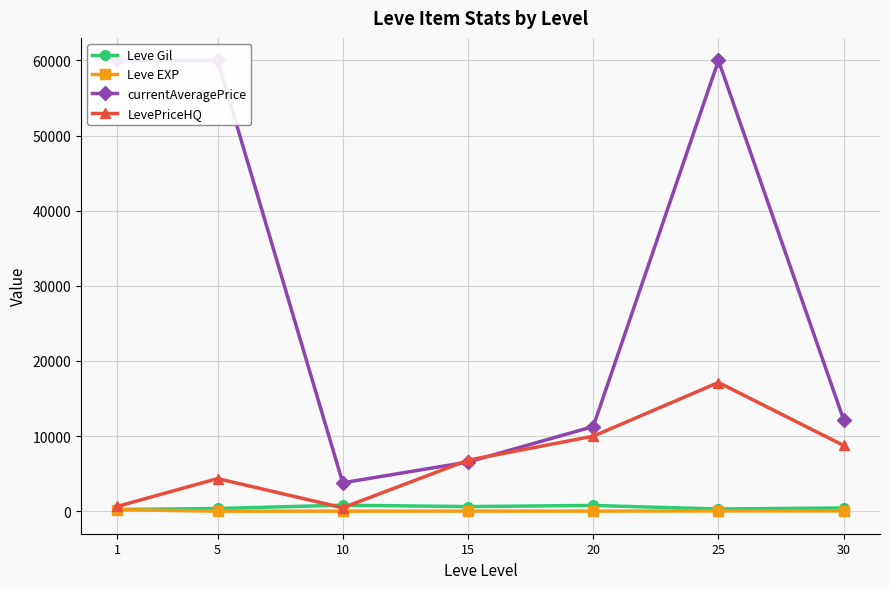

What is the value of the Leve EXP point at the 7th from the left?

45.2